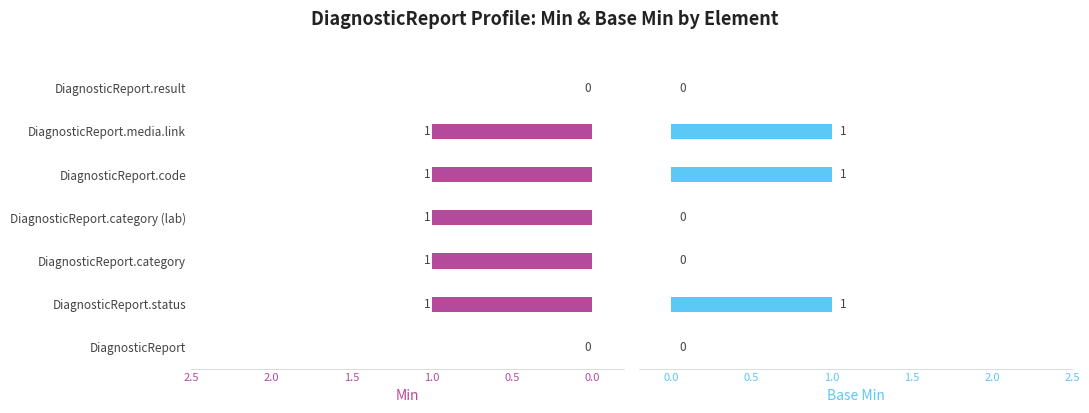

What is the difference between the maximum and minimum values in the Base Min series?

1